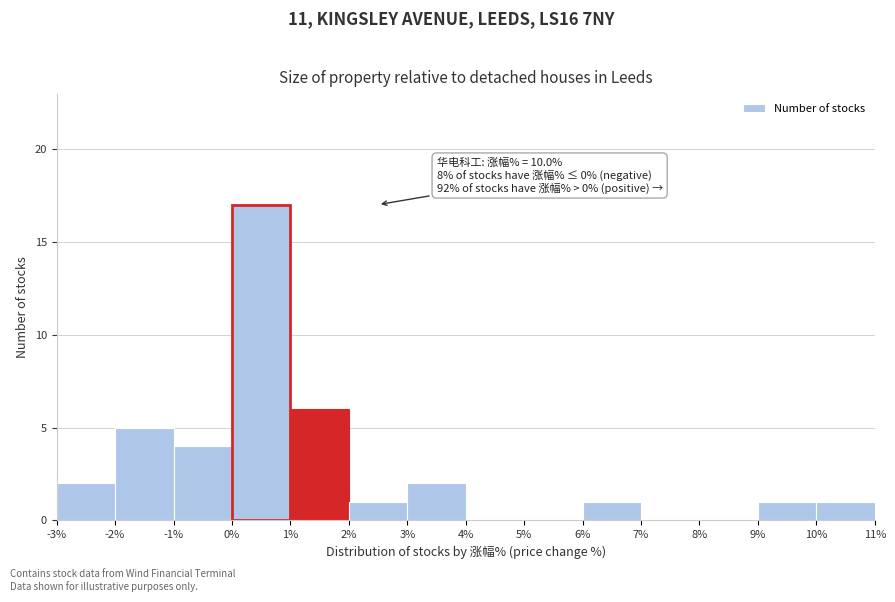

Over which range of the x-axis is the bar tallest?

0% to 1%